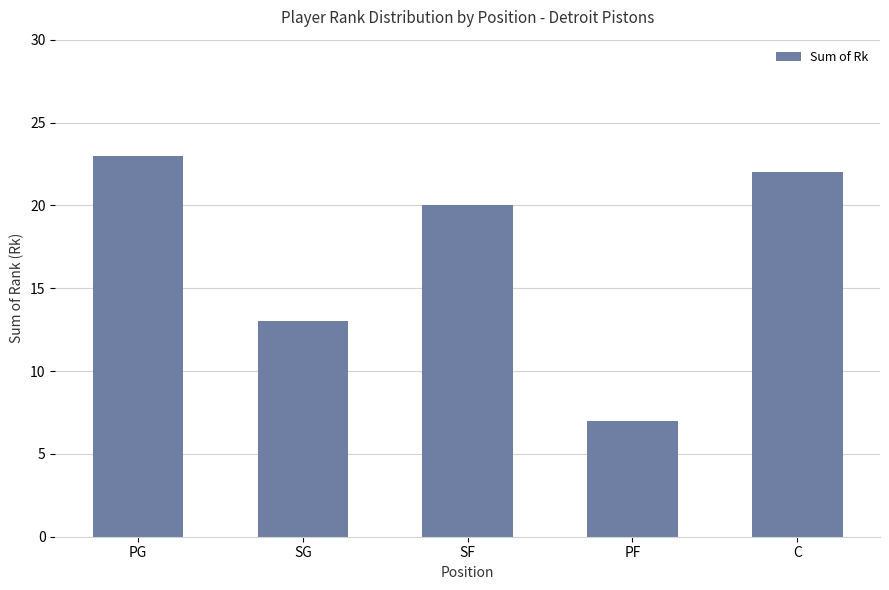

List the labels in order of value, largest first.

PG, C, SF, SG, PF